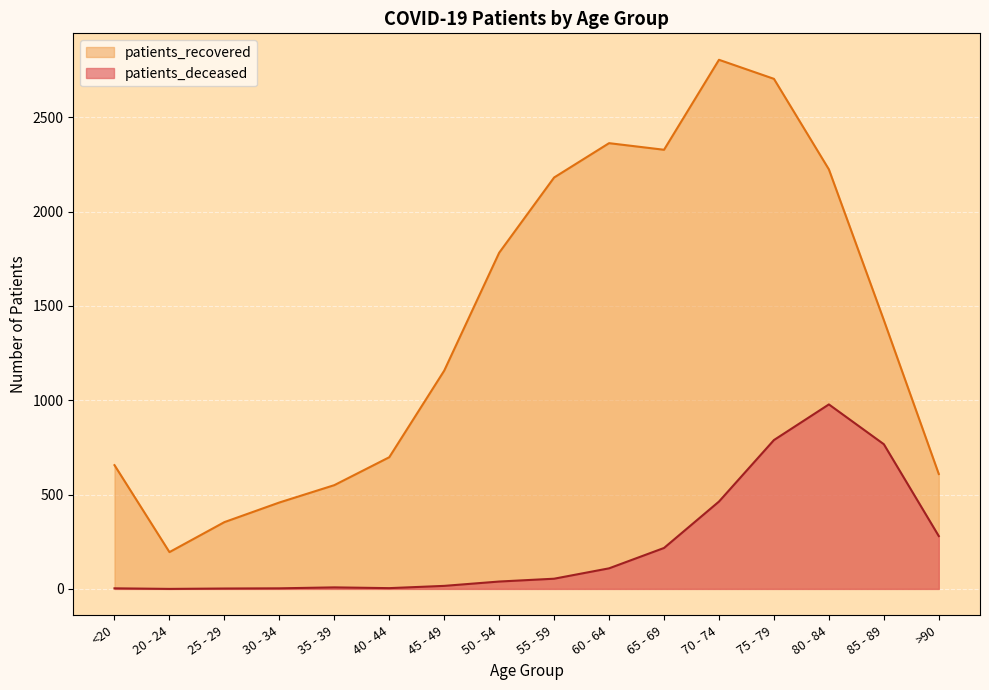

List the series in order of their peak value, lowest first.

patients_deceased, patients_recovered